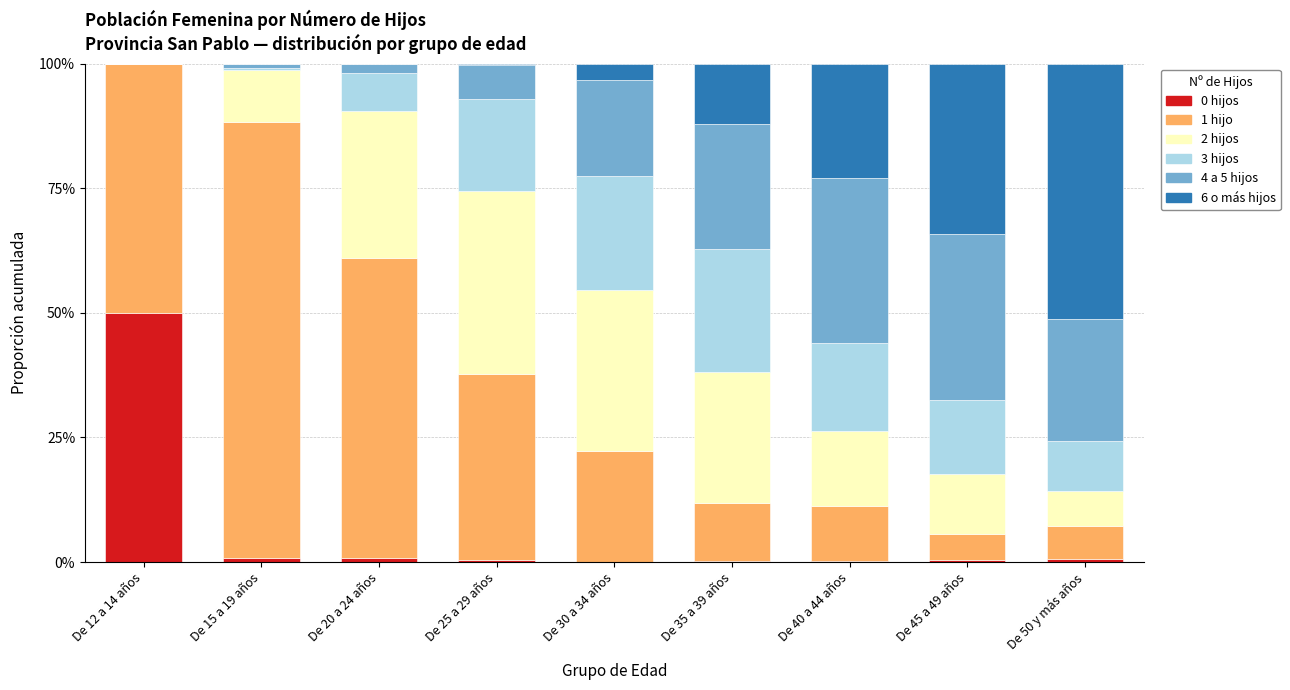

What is the highest value of the 0 hijos series?

50.0